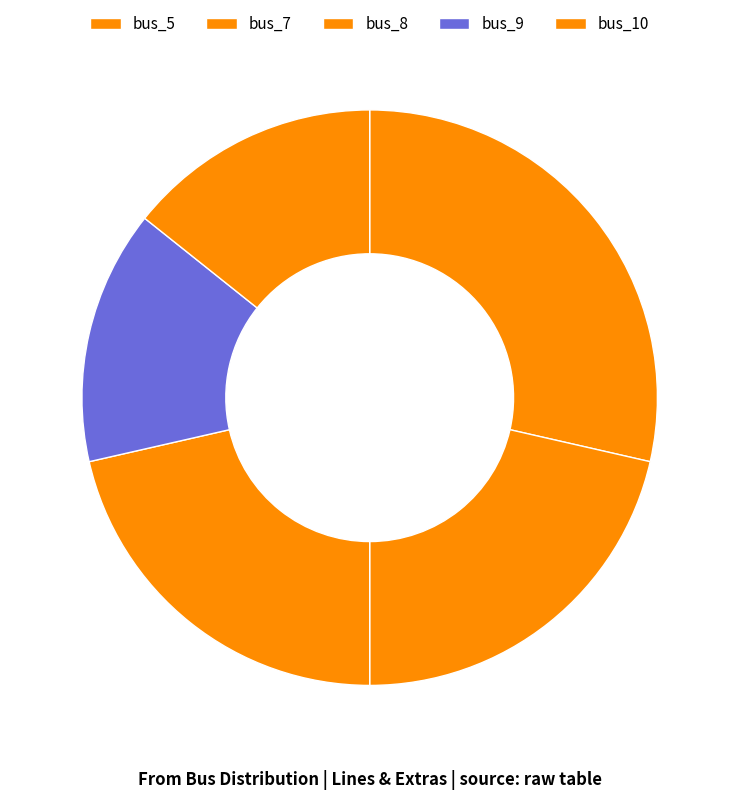

How many segments does this pie chart have?

5